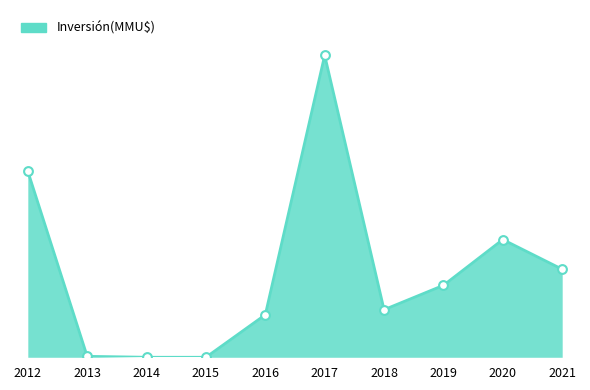

Which series reaches the minimum Y coordinate?

Inversión(MMU$) line